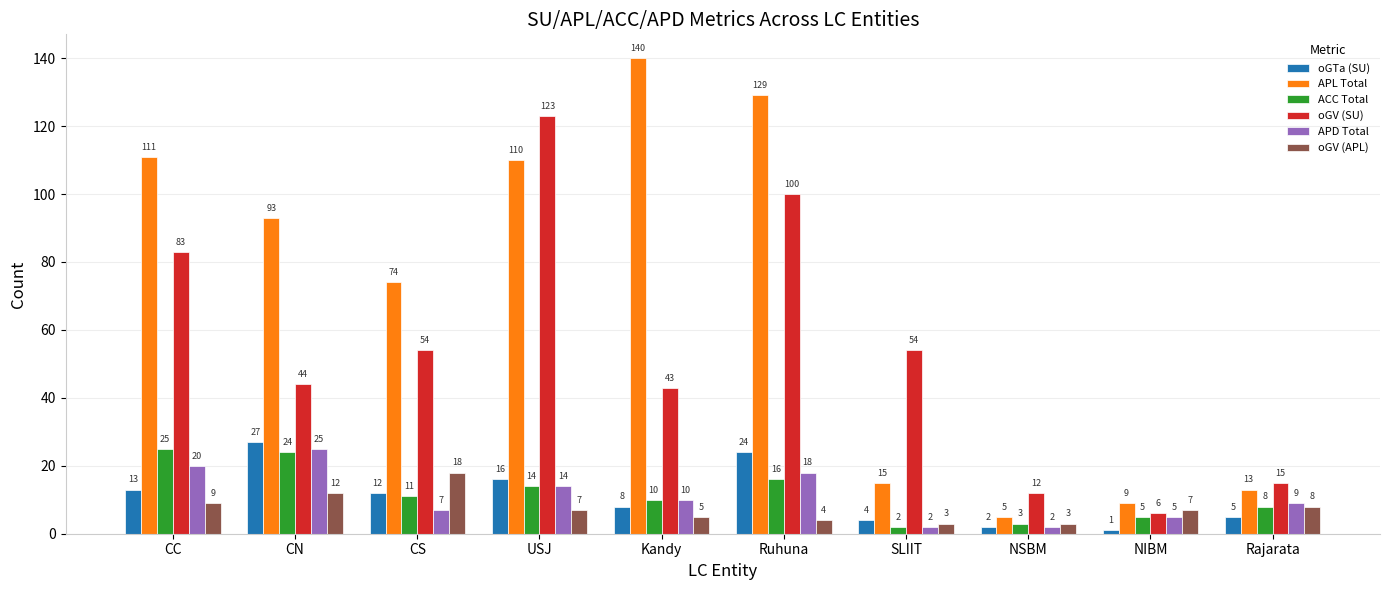

Is it true that ACC Total equals 3 at NSBM?

True